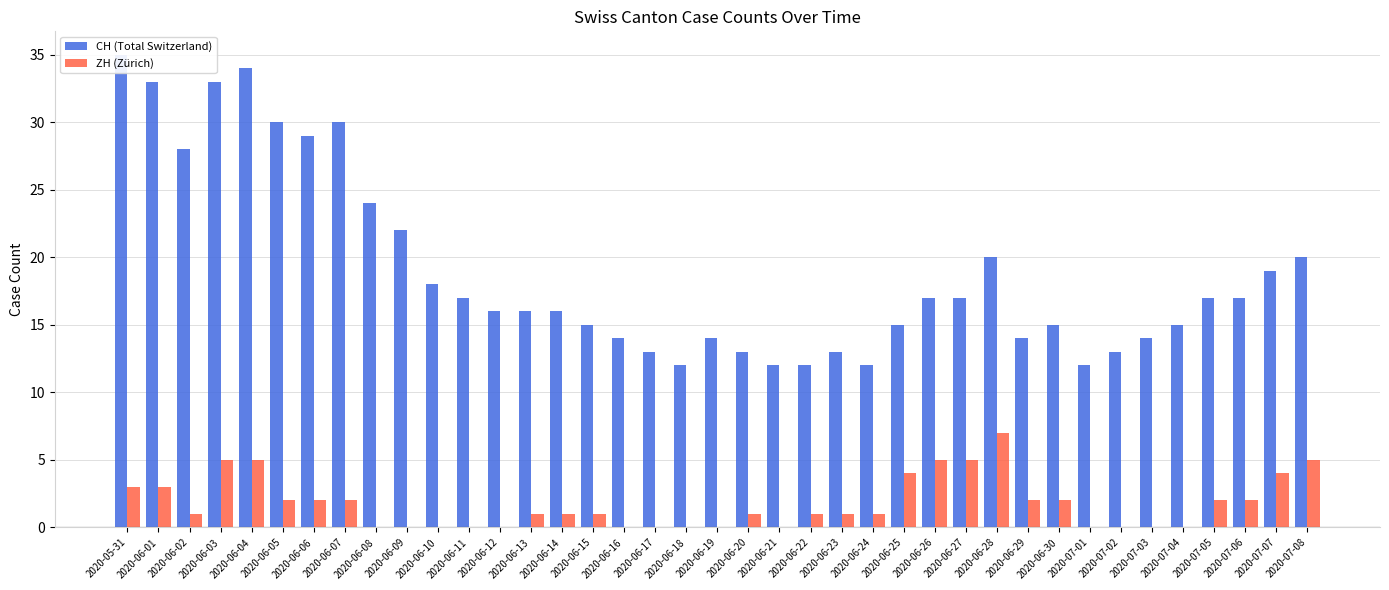

Does the chart contain any negative values?

No